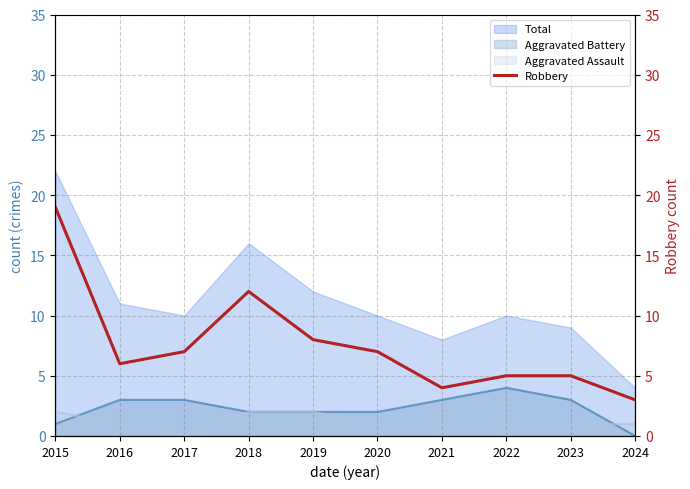

True or false: Aggravated Assault and Total intersect in this chart.

False